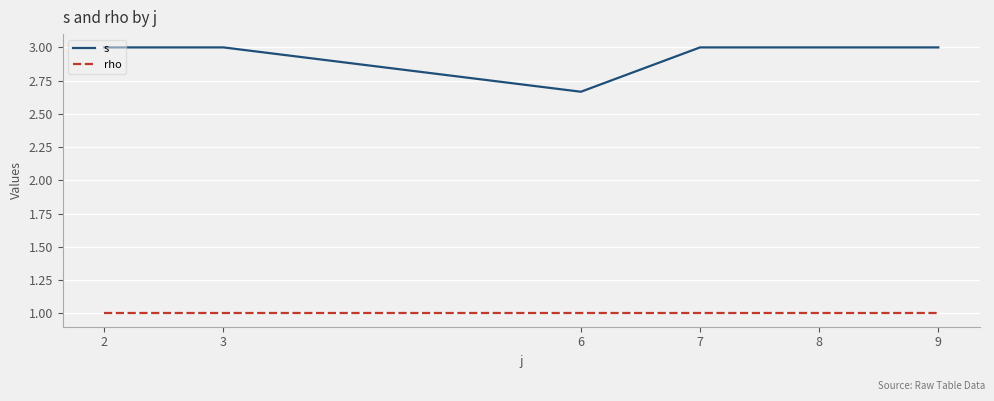

True or false: rho and s intersect in this chart.

False